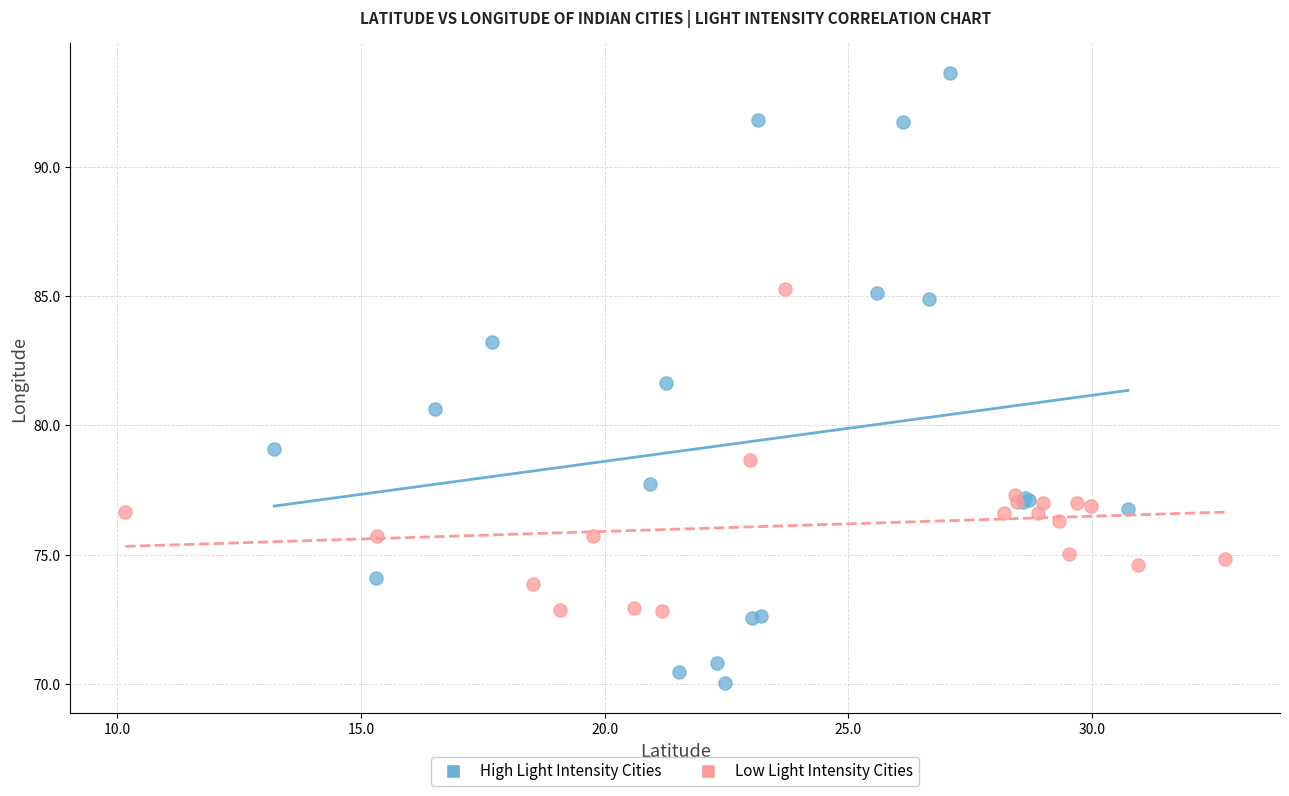

Which series has the largest Y range (max minus min)?

High Light Intensity Cities